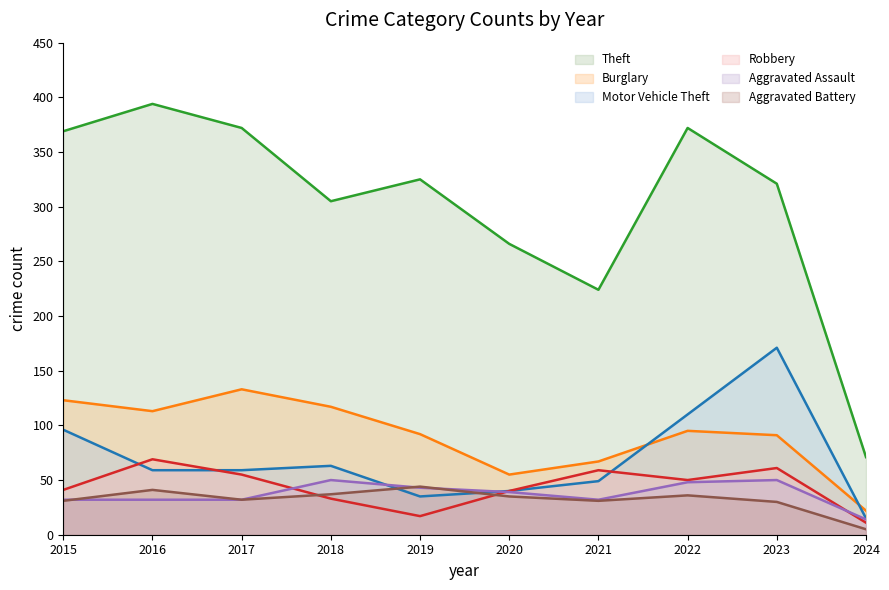

What are all the series names shown in the legend?

Theft, Burglary, Motor Vehicle Theft, Robbery, Aggravated Assault, Aggravated Battery